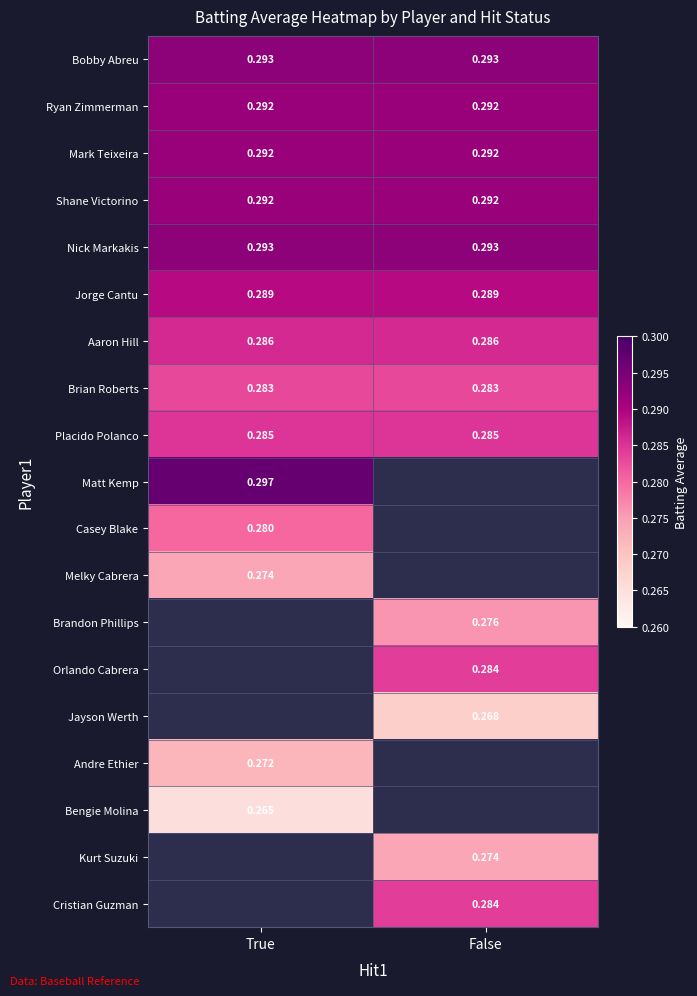

Count the number of data series in this chart.

19